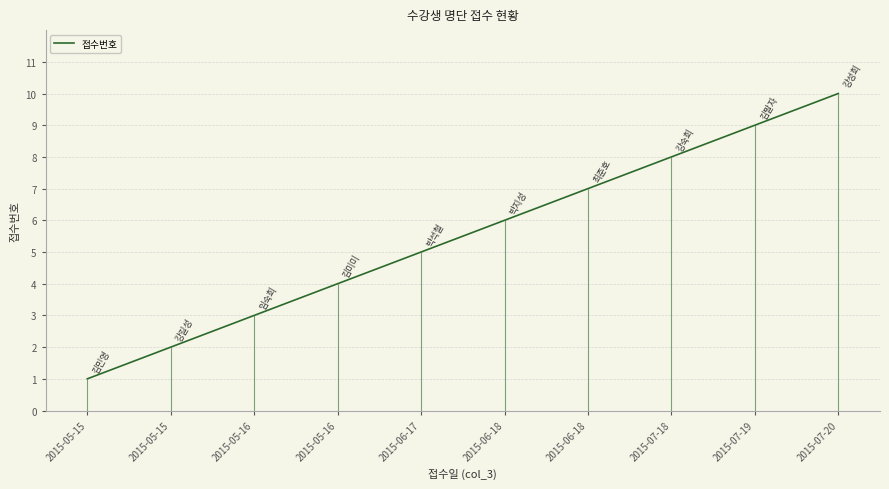

How many data points are above 6?

4